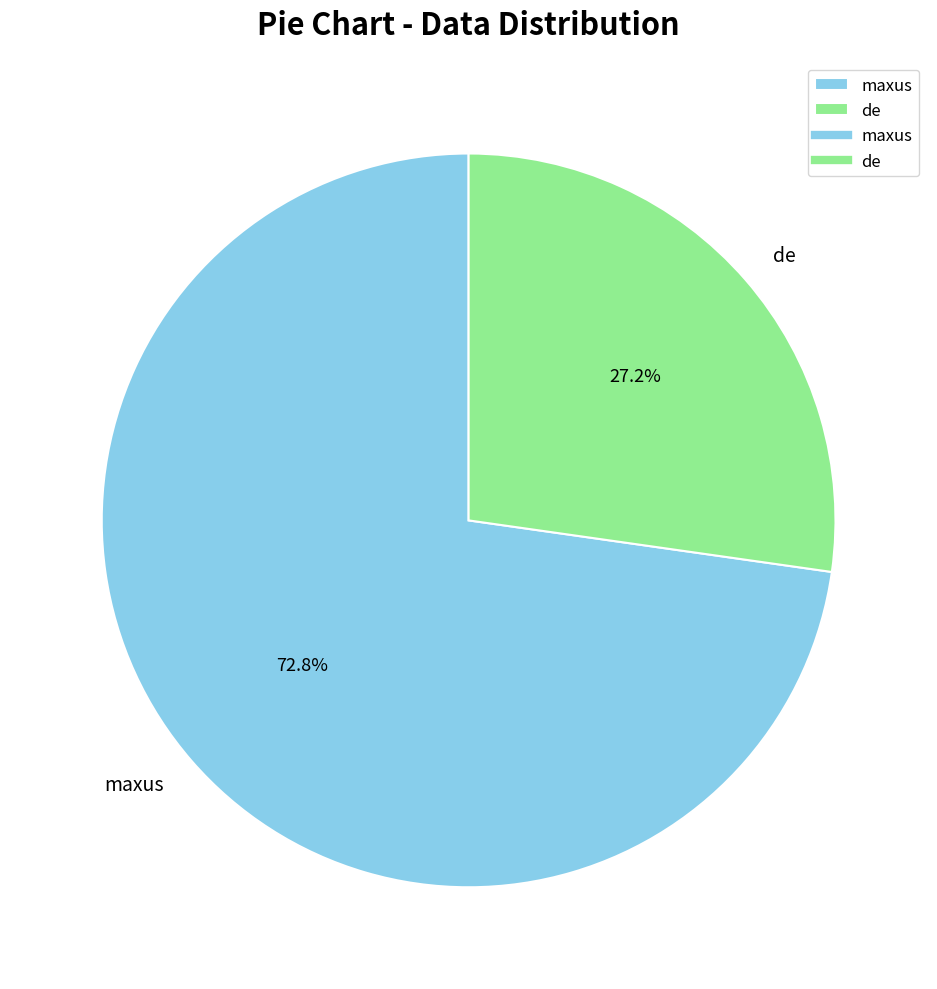

Rank the categories by value from highest to lowest.

maxus, de